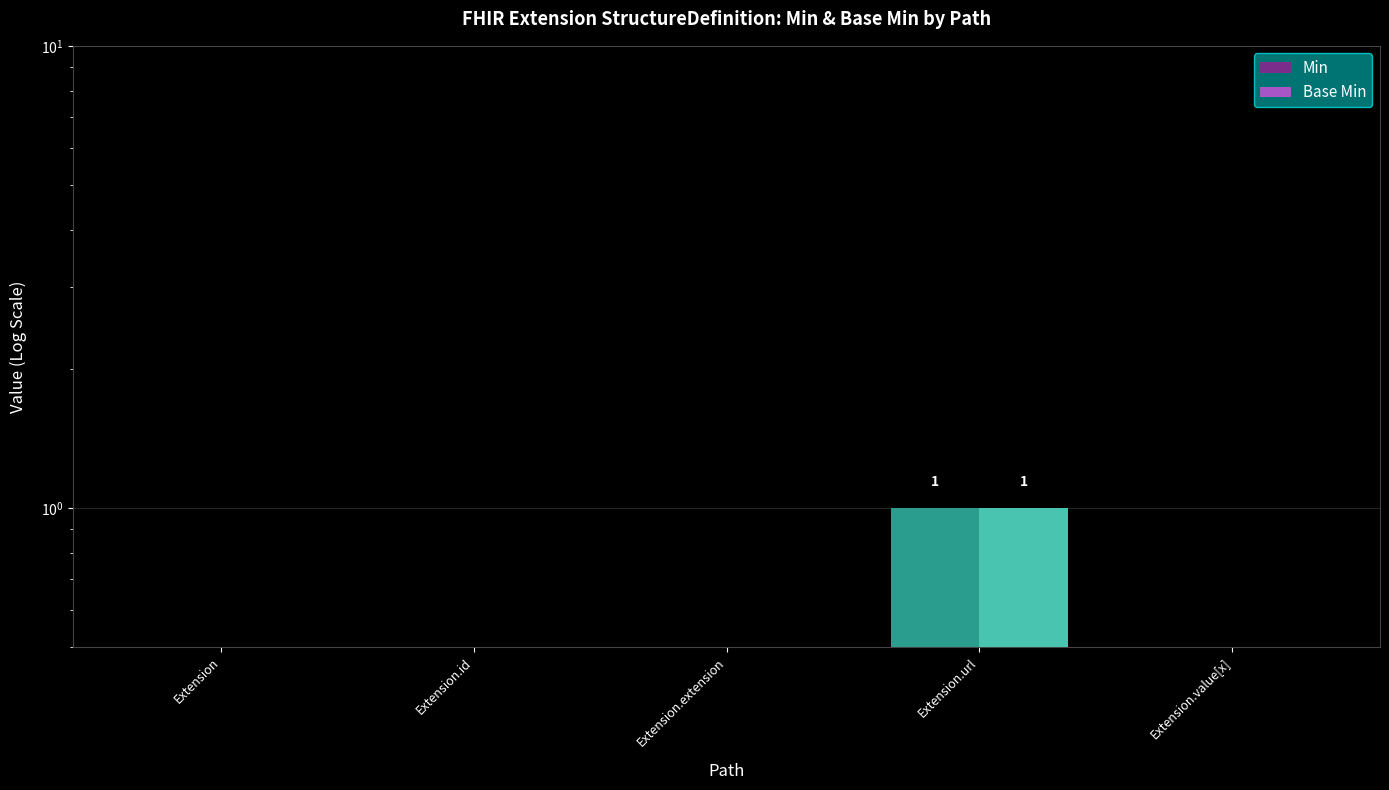

What is the label of the 5th bar from the right?

Extension